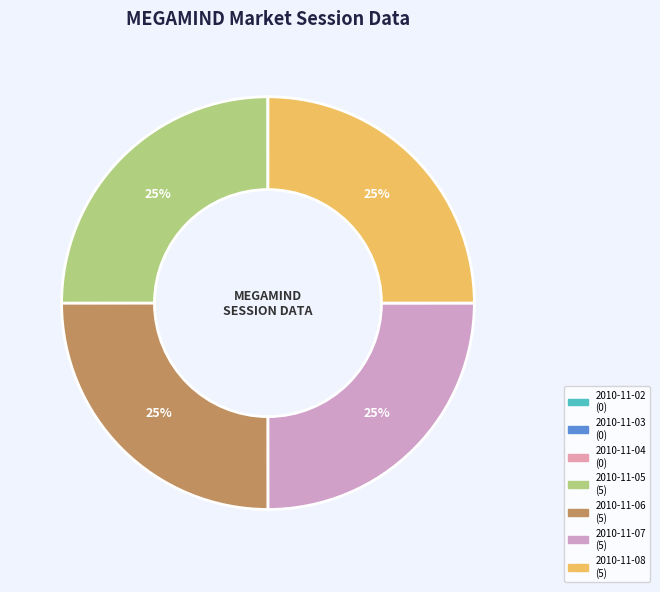

What is the smallest slice in the pie chart?

2010-11-02